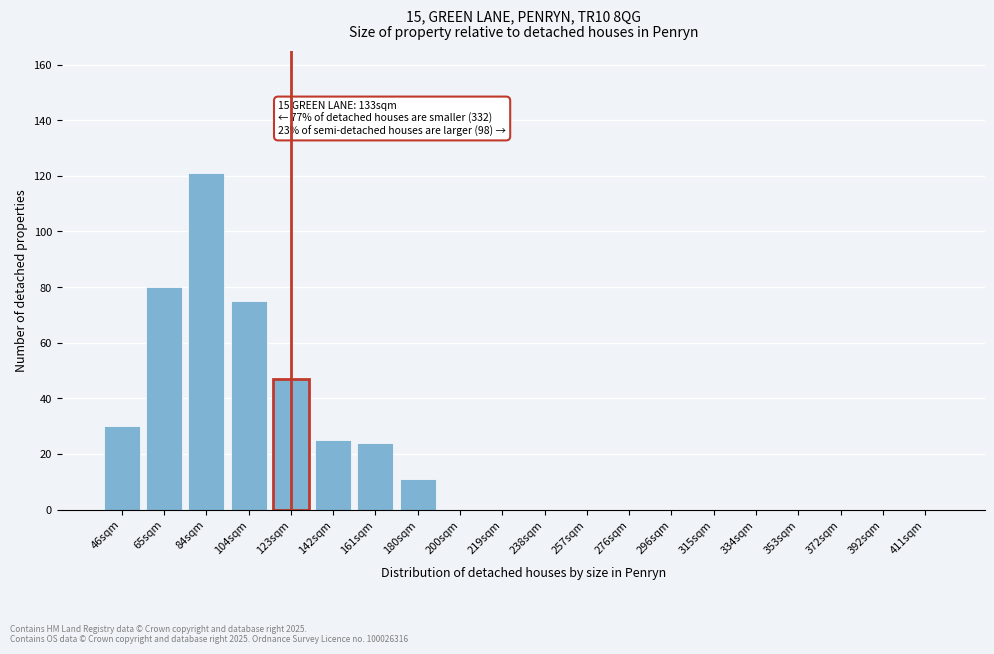

Reading left to right, extract all data points from this chart.

46sqm=30	65sqm=80	84sqm=121	104sqm=75	123sqm=47	142sqm=25	161sqm=24	180sqm=11	200sqm=0	219sqm=0	238sqm=0	257sqm=0	276sqm=0	296sqm=0	315sqm=0	334sqm=0	353sqm=0	372sqm=0	392sqm=0	411sqm=0